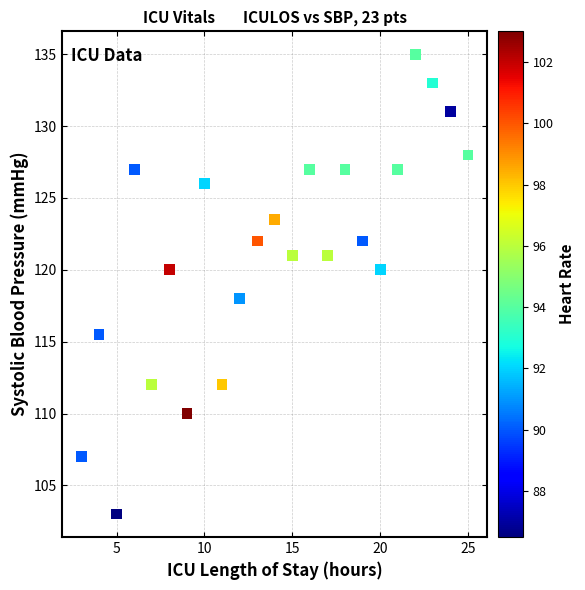

What is the range of X values (max minus min)?

22.0